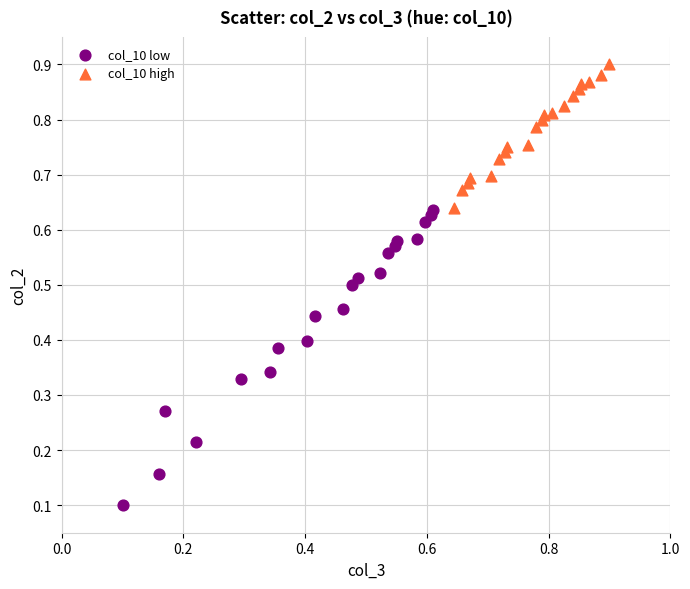

Which series has the widest spread of Y values?

col_10 low